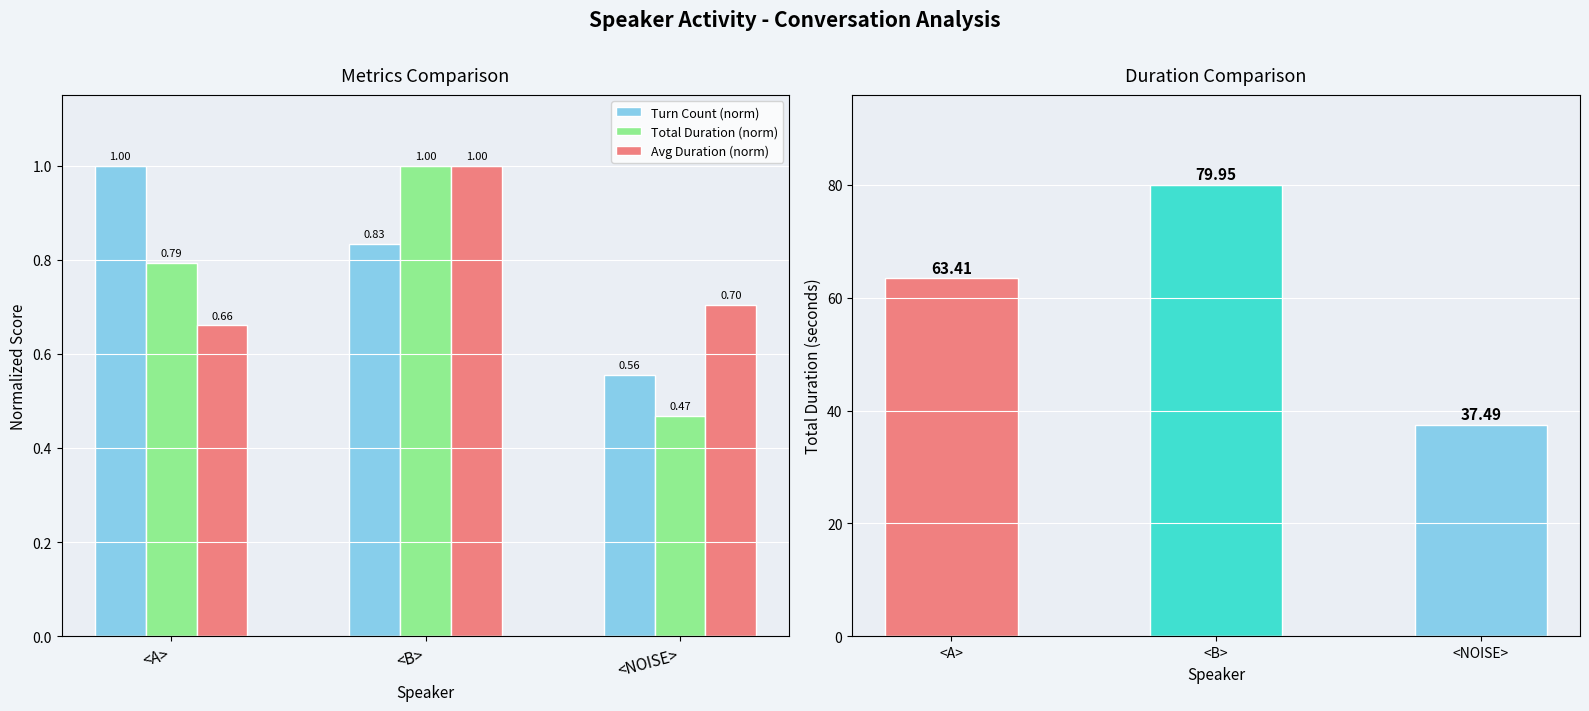

What is the sum of the Total Duration (norm) values at <A> and <NOISE>?

1.3